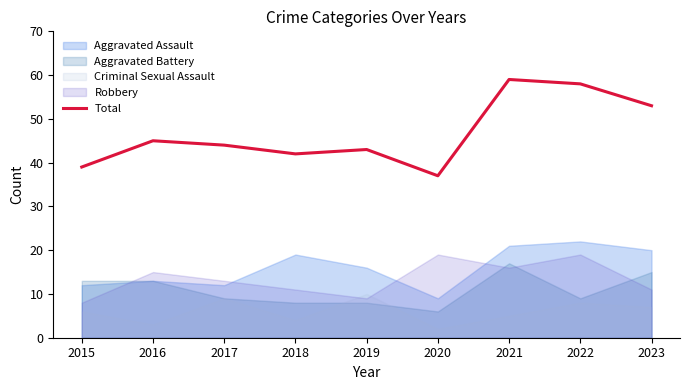

How many values are below 44?

4